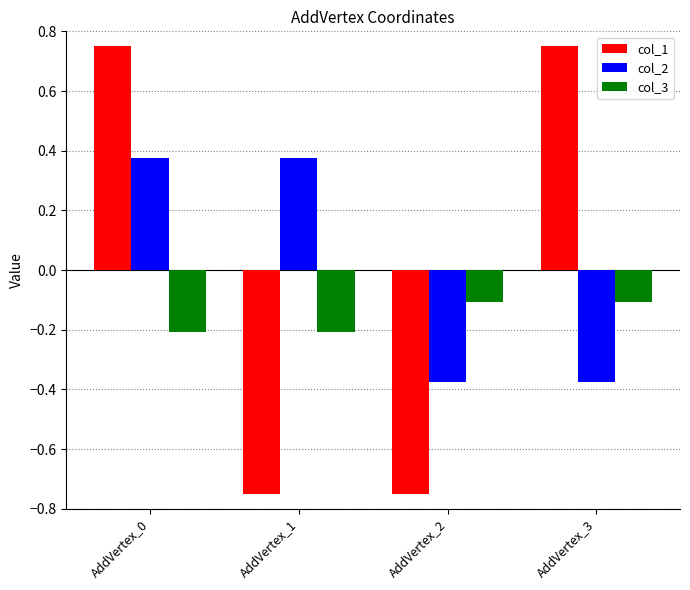

What is the difference between the col_1 values at AddVertex_3 and AddVertex_2?

1.5